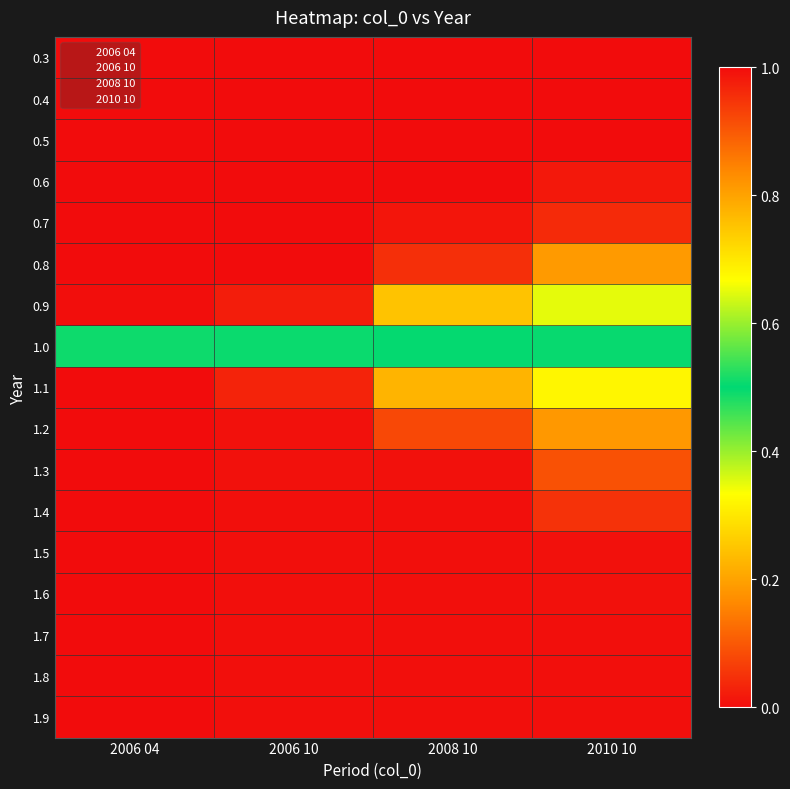

At which category does the chart reach its peak across all series?

2006 04